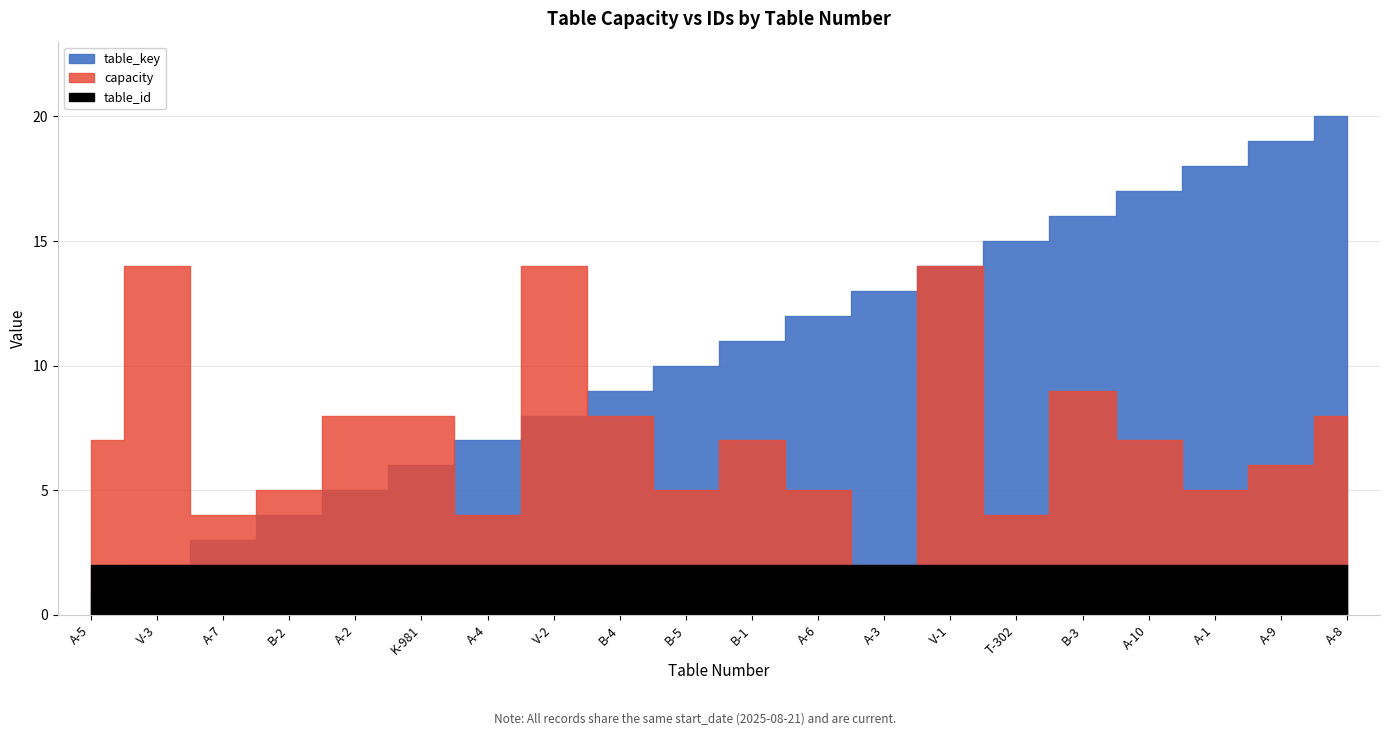

True or false: table_key and capacity cross at least once.

True